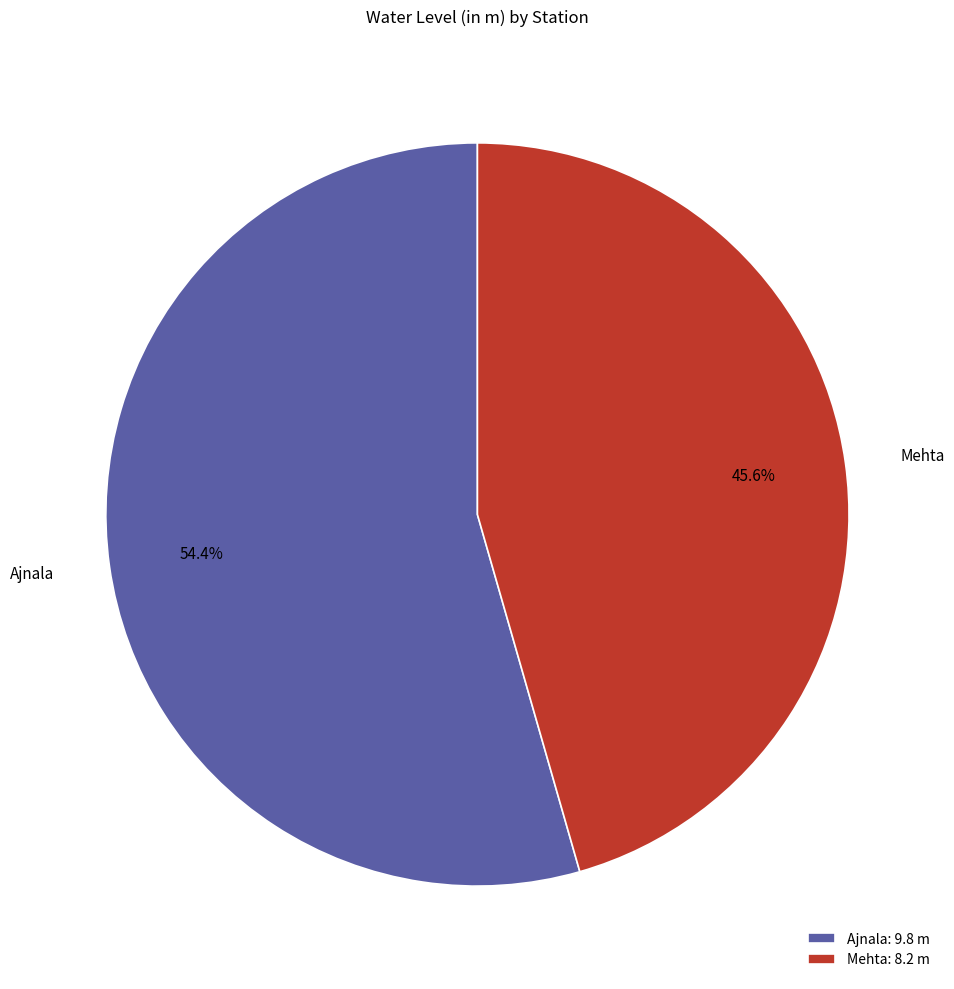

To the nearest percent, what portion does Mehta represent?

46%